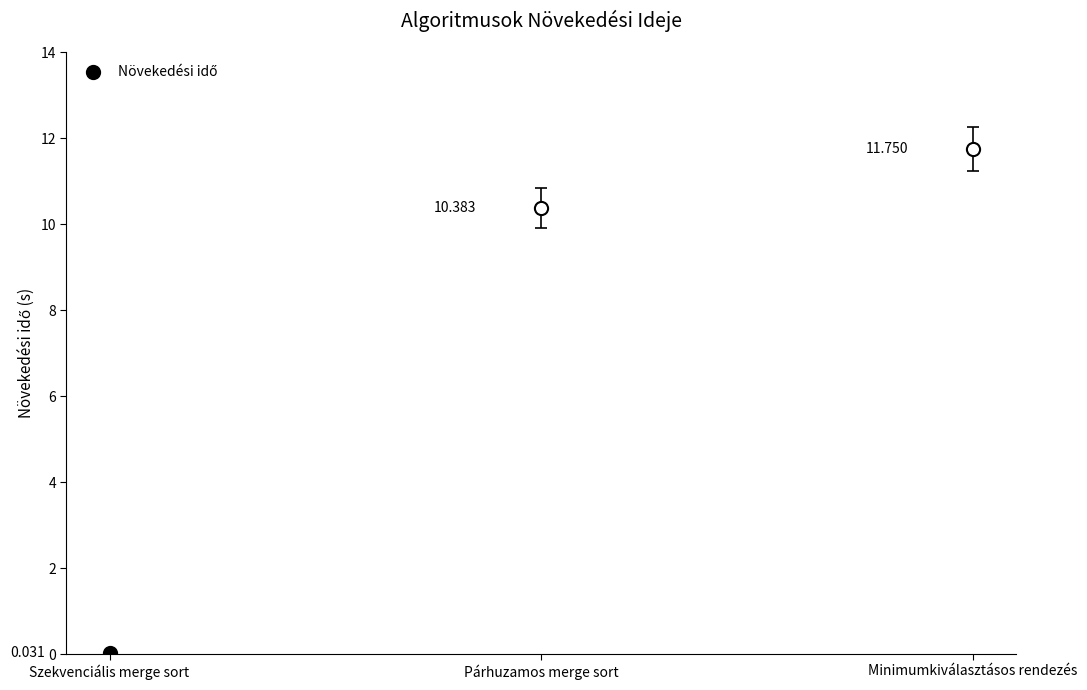

Which has a higher value, Párhuzamos merge sort or Szekvenciális merge sort?

Párhuzamos merge sort